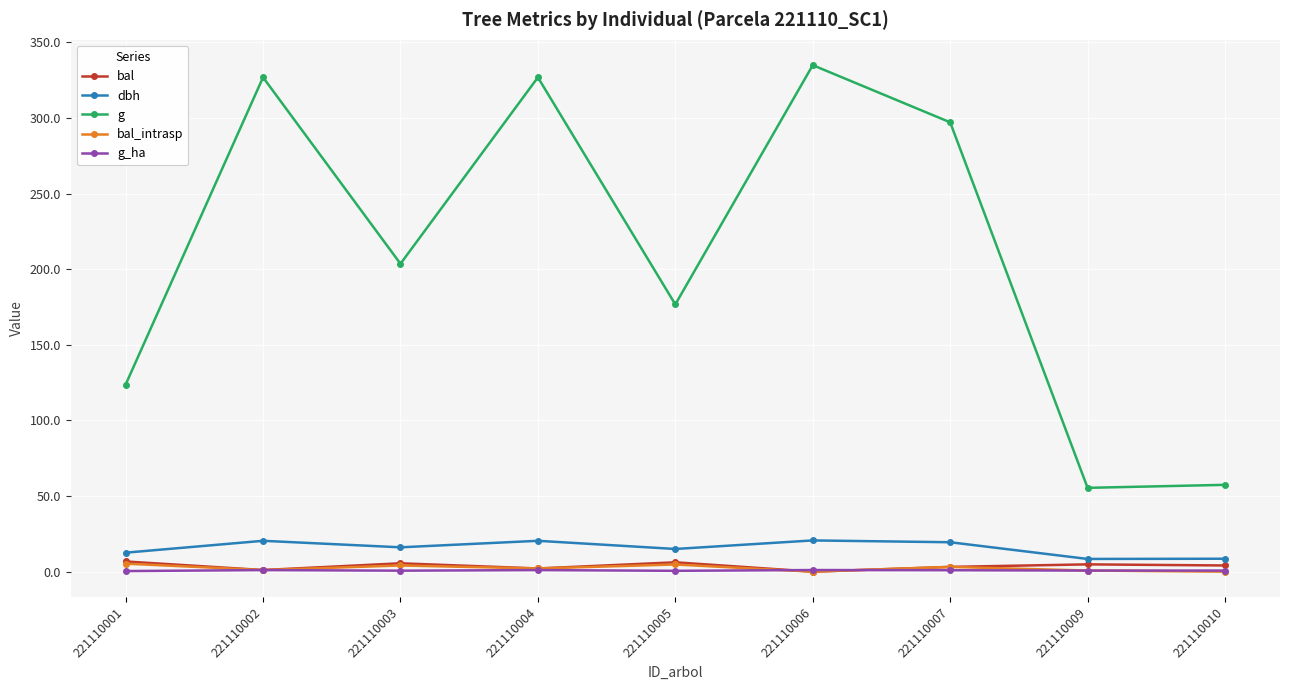

In bal, how many points are lower than both neighbors (excluding endpoints)?

3